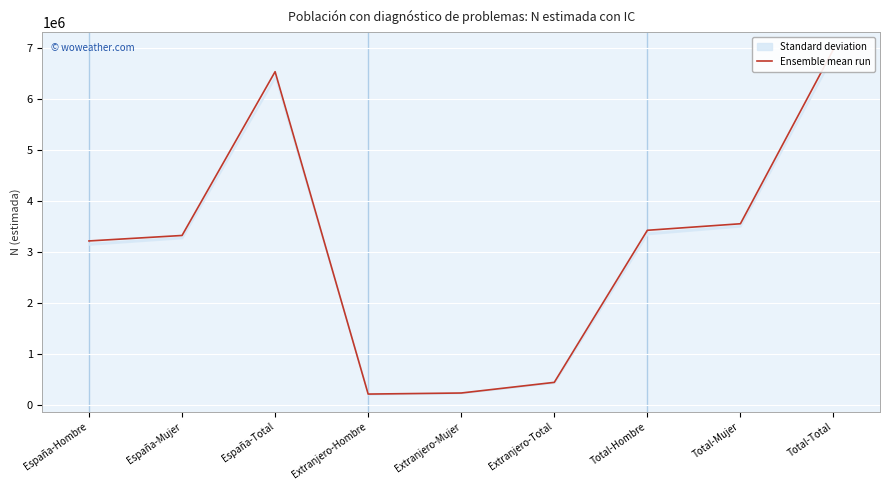

What is the value of the 5th point from the left?

230099